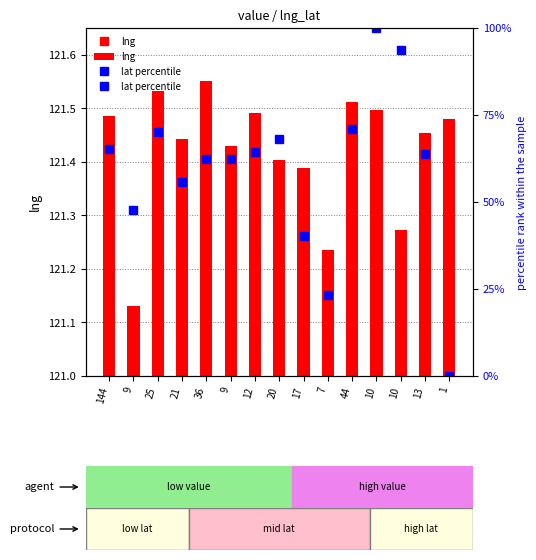

List the series in order of their overall mean, highest first.

lng, lat percentile